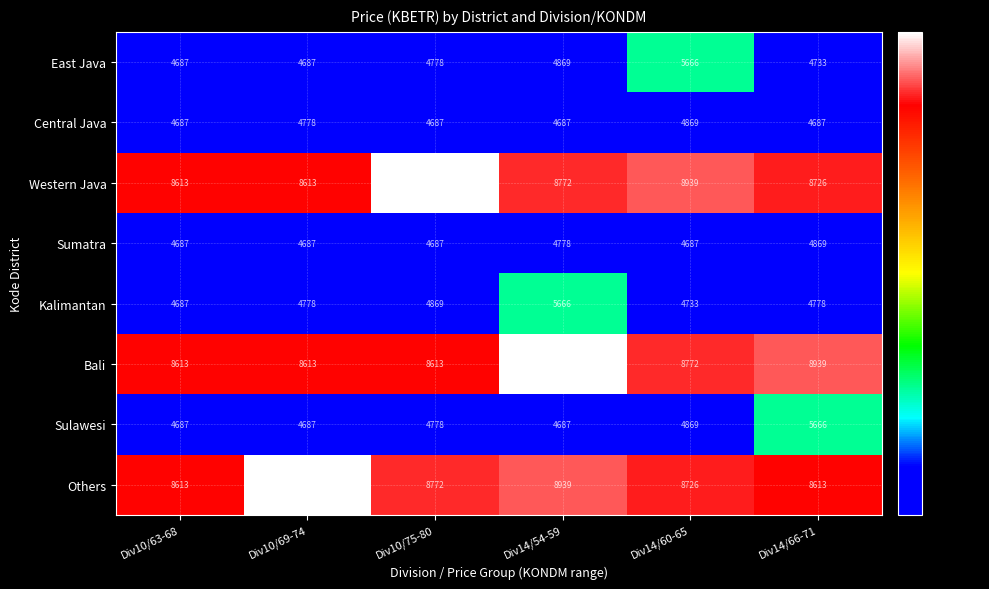

Is it true that Sumatra equals 4687 at Div10/69-74?

True